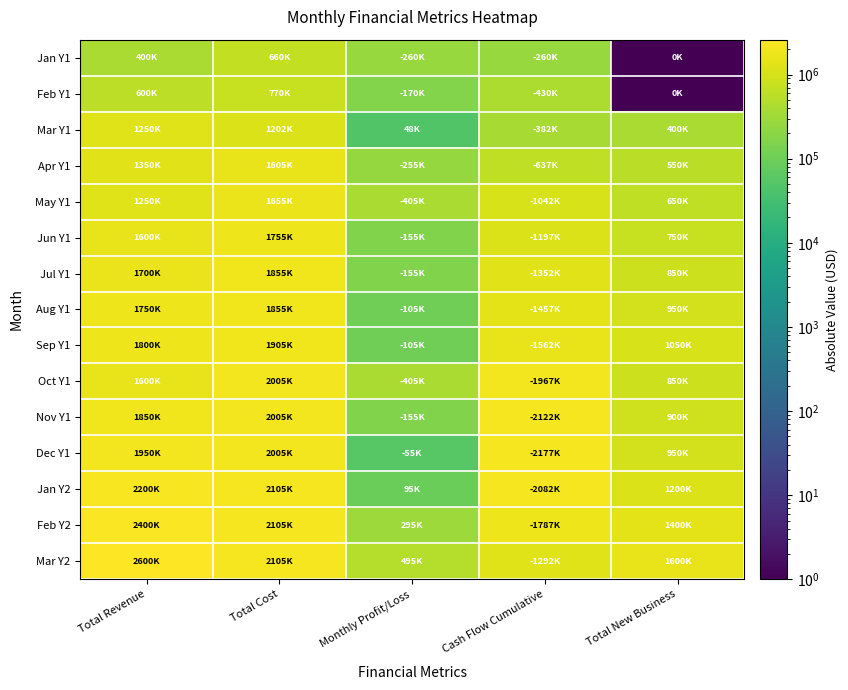

At how many categories does at least one series exceed 588400?

4